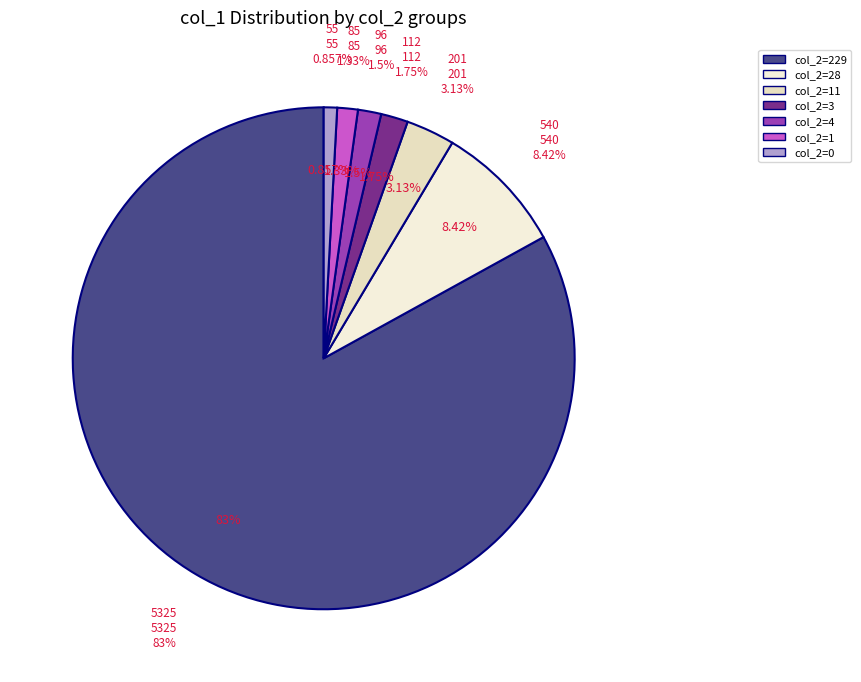

Which category has the biggest portion of the pie?

col_2=229